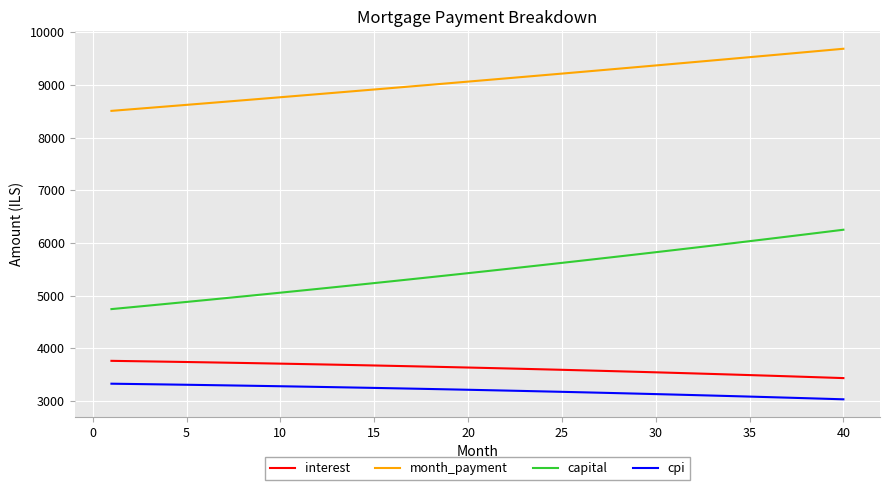

What is the difference between the maximum and minimum values in the month_payment series?

1178.9